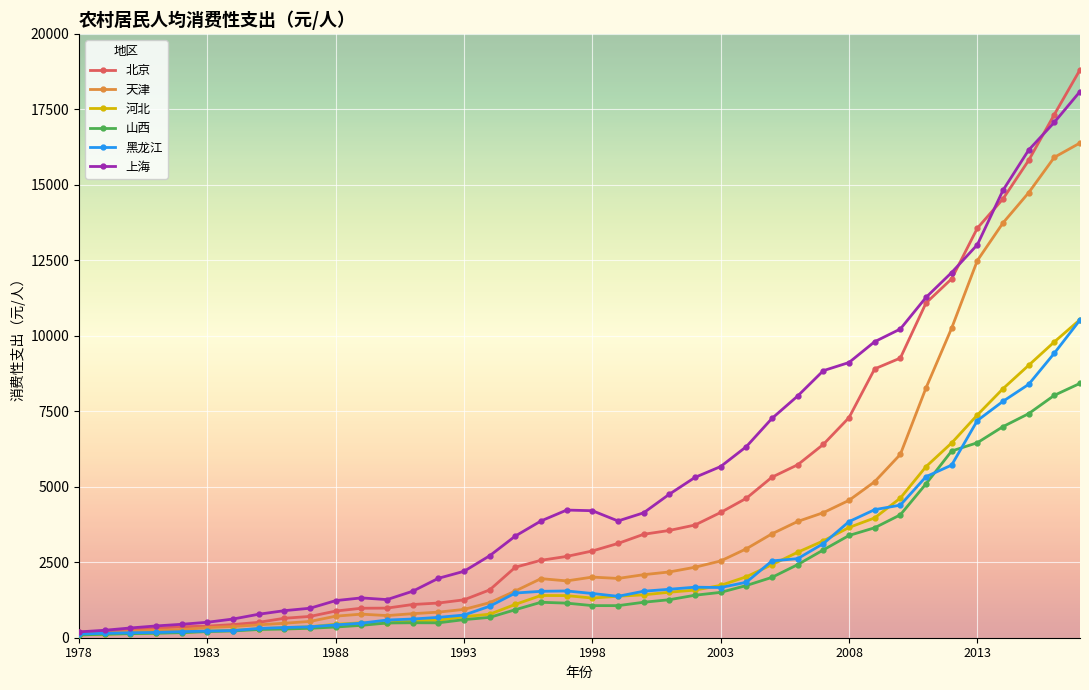

What is the maximum value for 山西?

8424.0